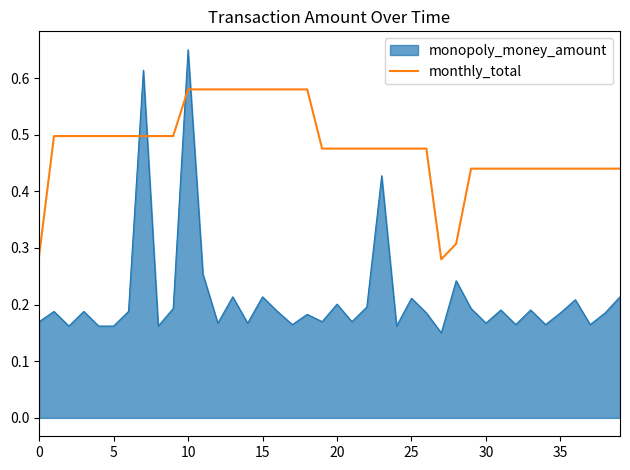

Which series has the widest spread of values?

monopoly_money_amount